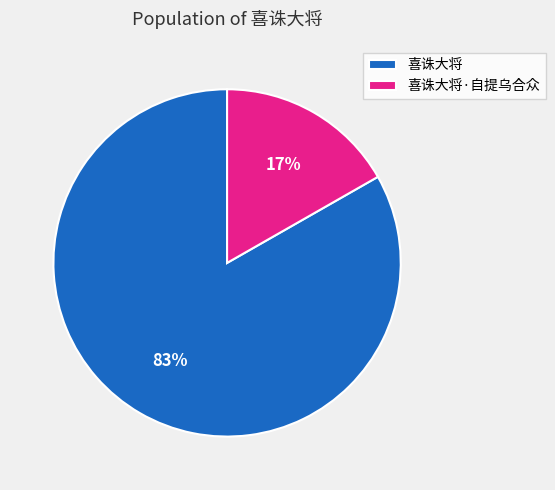

True or false: 喜诛大将·自提乌合众 accounts for 17% of the total.

True